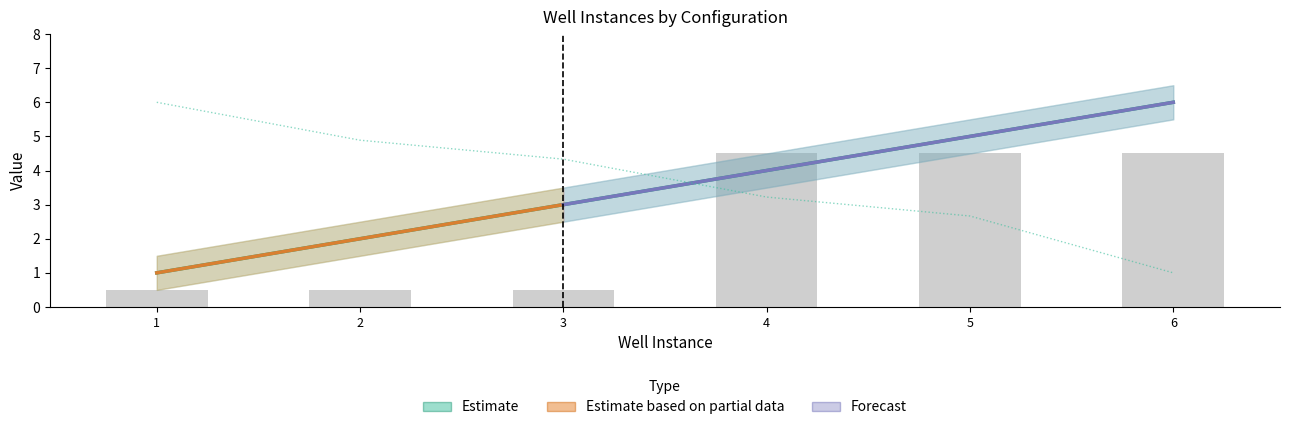

Is the value of Well Number at 4 greater than the value of Instance at 5?

No